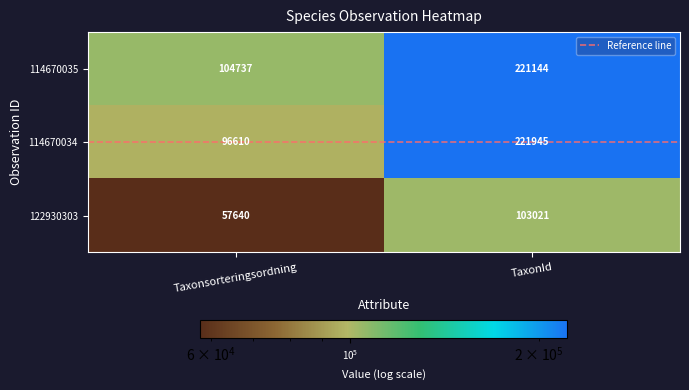

What is the approximate value of 114670035 at Taxonsorteringsordning, to the nearest 50?

104750